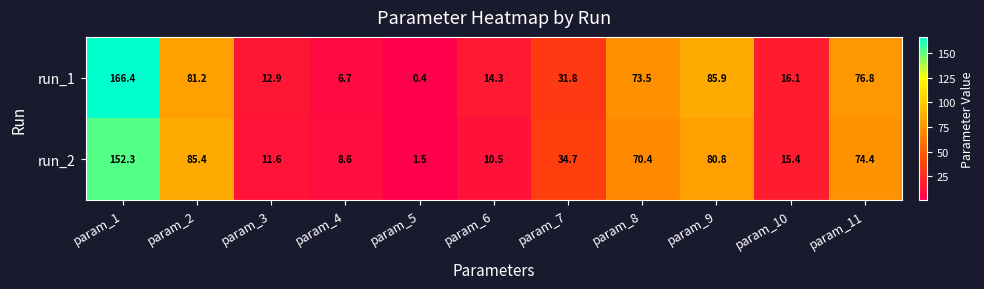

At which category is the sum across all series the highest?

param_1